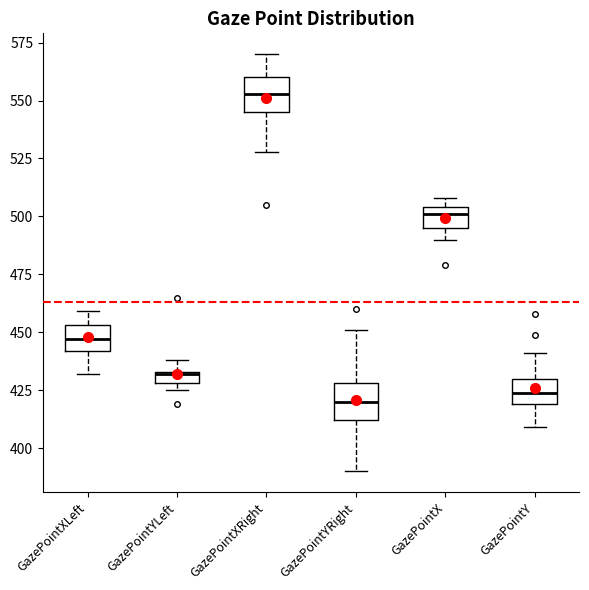

Where does the upper whisker of the box for GazePointYRight end on the y-axis? The values are not printed on the chart, so give them approximately, as read against the axis.

450